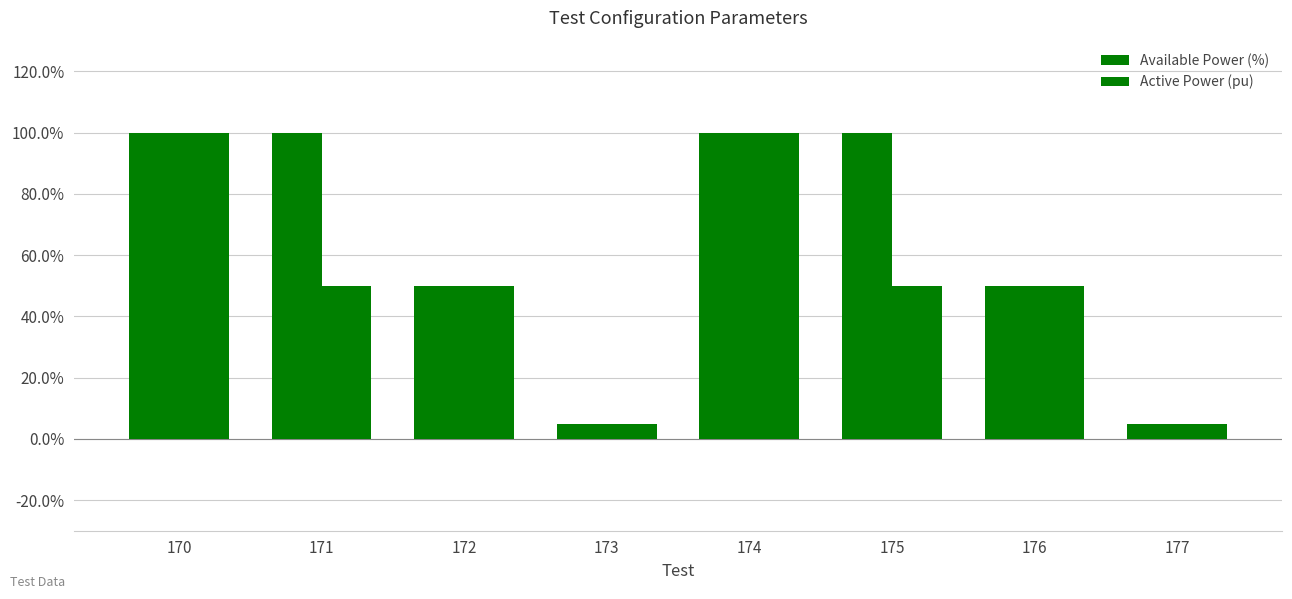

Does the chart contain any negative values?

No